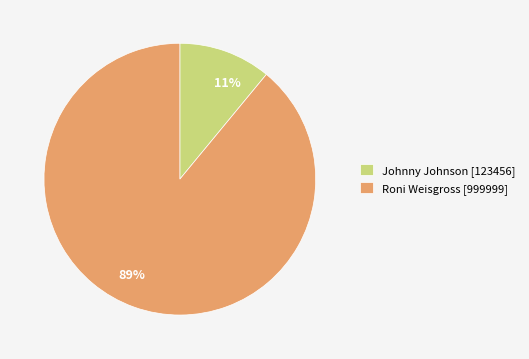

Approximately how many times larger is the value at Roni Weisgross compared to Johnny Johnson?

8.1